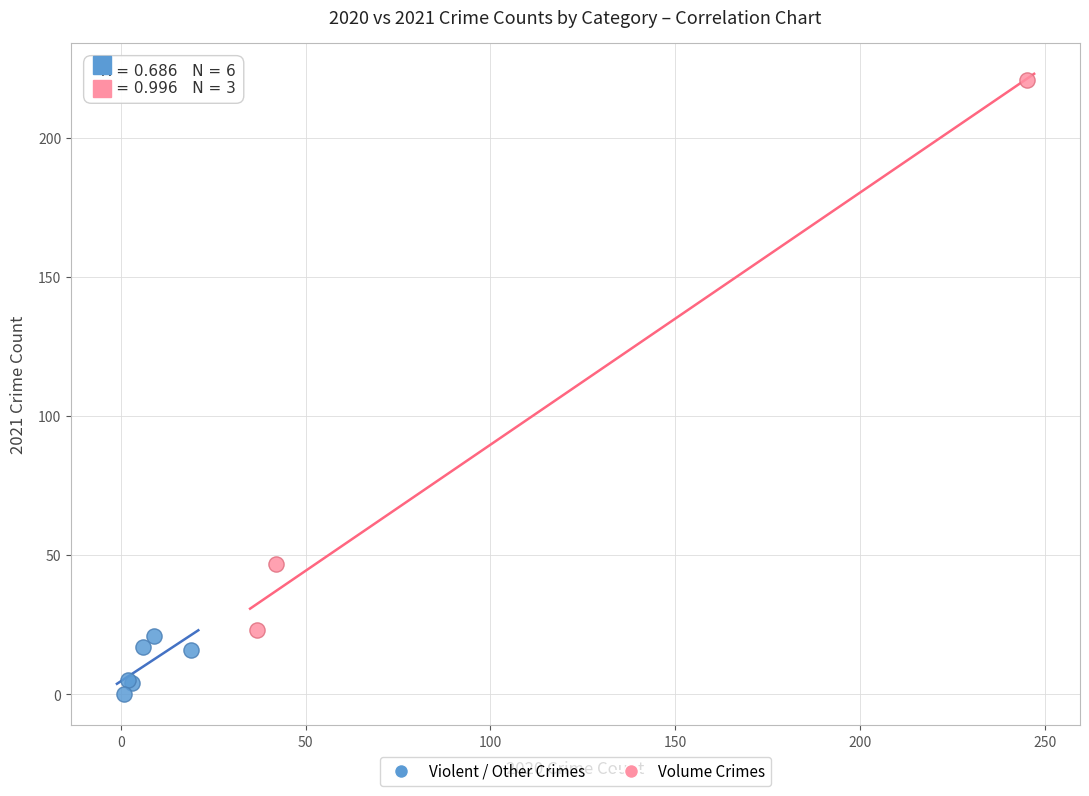

Which series contains the lowest Y value?

Violent / Other Crimes